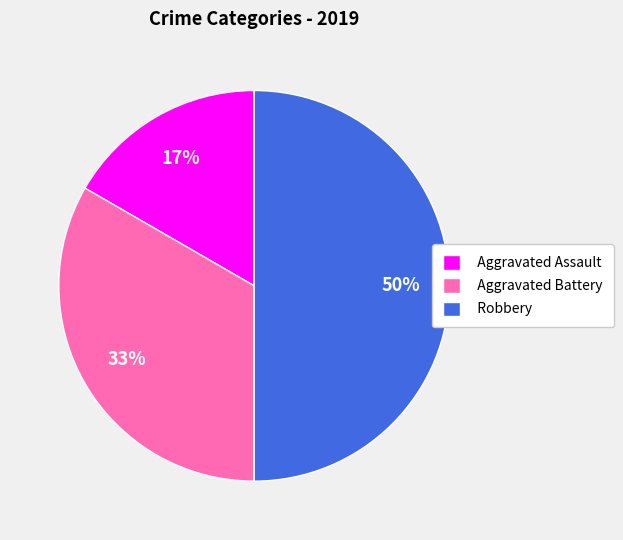

To the nearest percent, what is the average slice percentage?

33%